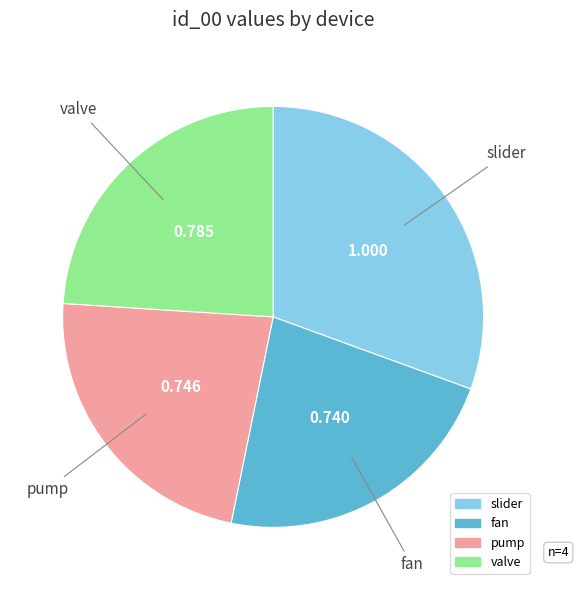

Between valve and fan, which is larger?

valve